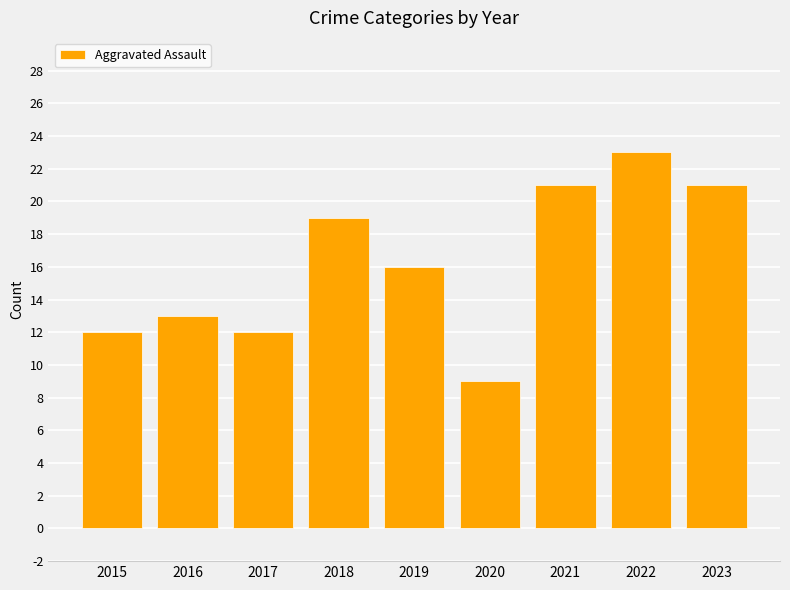

What is the average value?

16